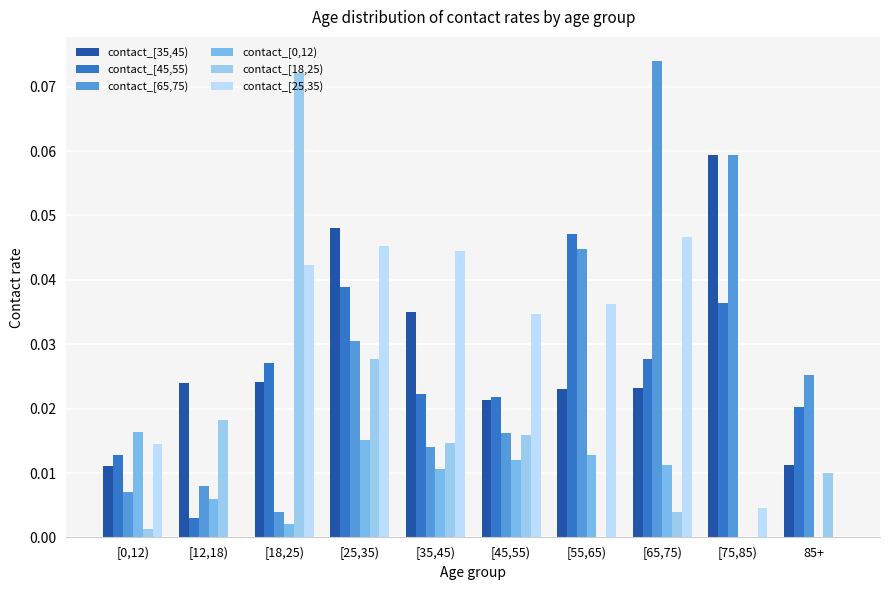

What is the maximum value shown in the chart?

0.1